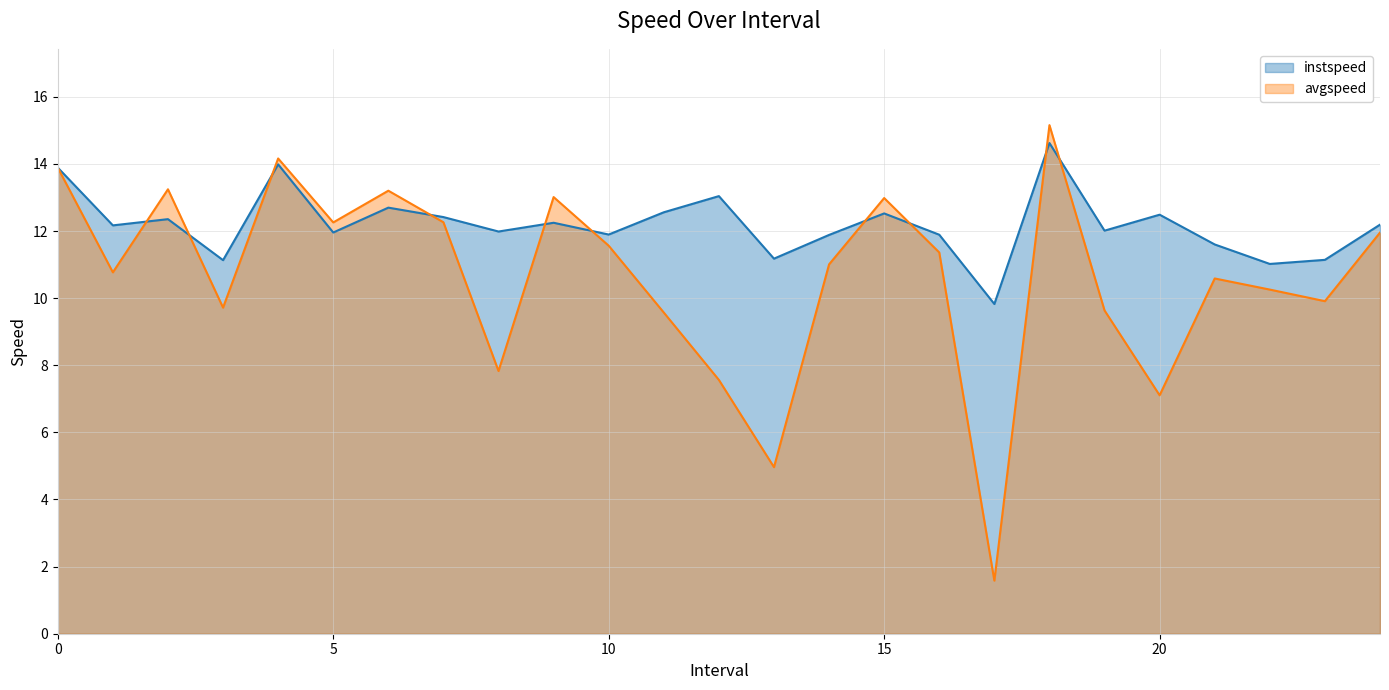

What is the sum of the avgspeed values at 8 and 16?

19.2